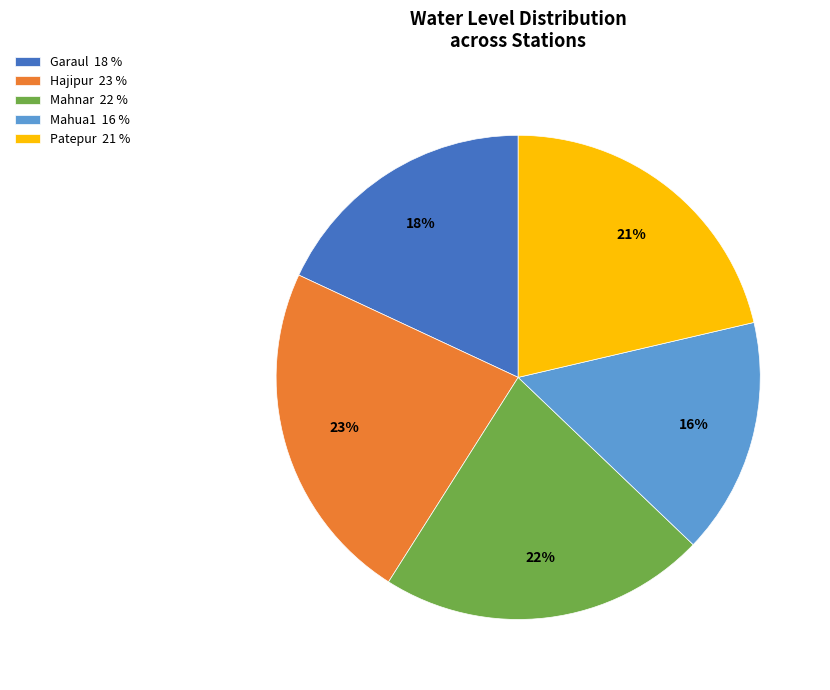

Is Mahua1 16 % the majority of the pie?

No